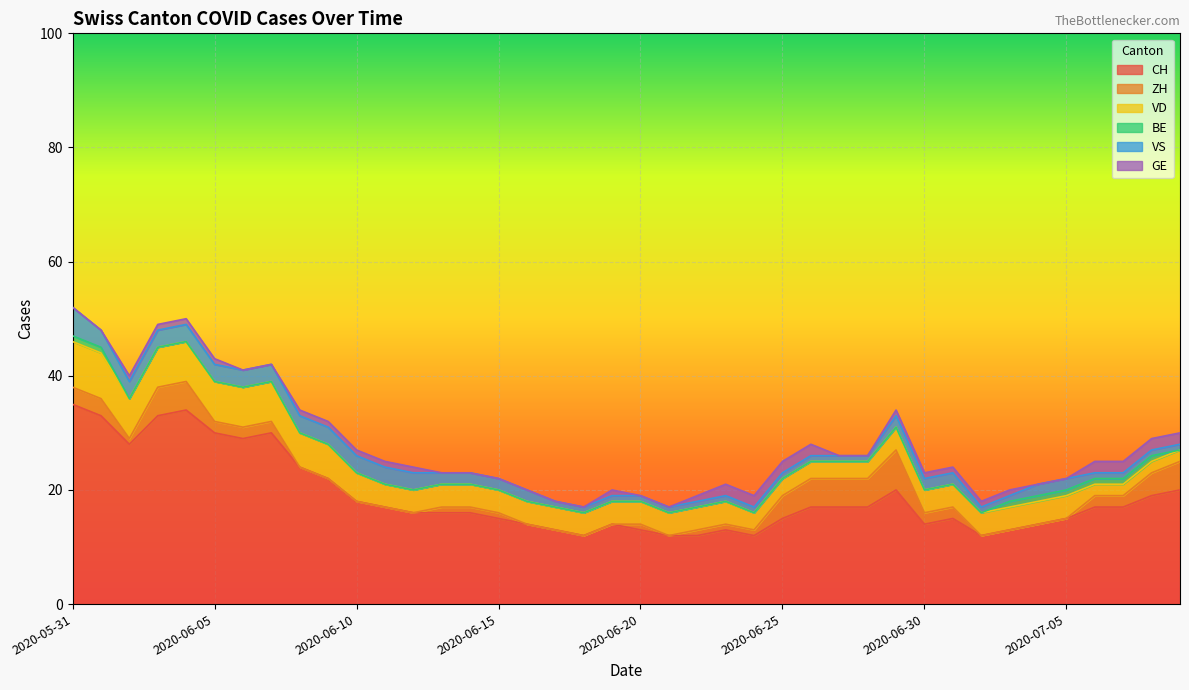

How many ZH values are between 0 and 3?

31